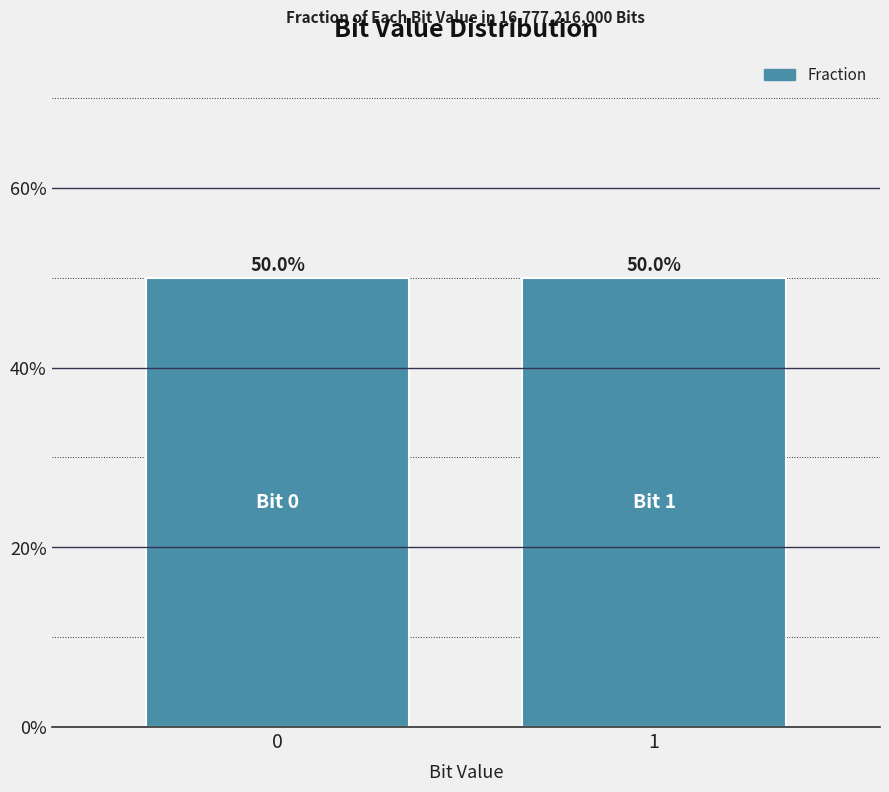

The value at 1 is 0.5. True or false?

True